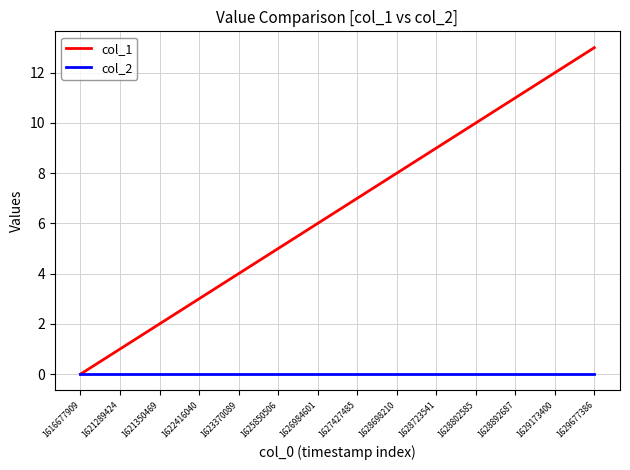

Which series has the widest spread of values?

col_1